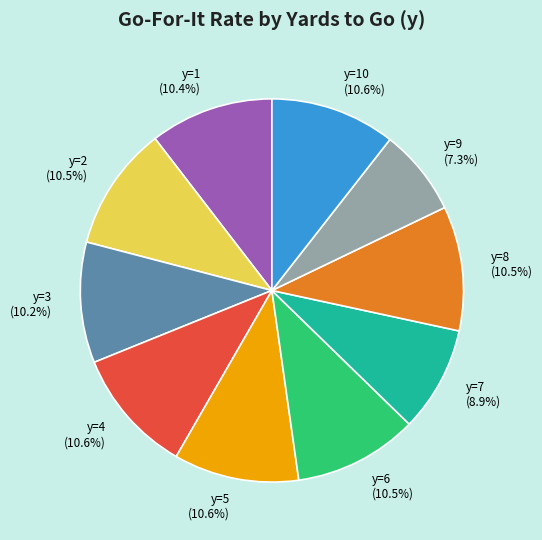

Is the sum of y=1 (10.4%) and y=9 (7.3%) greater than half?

No